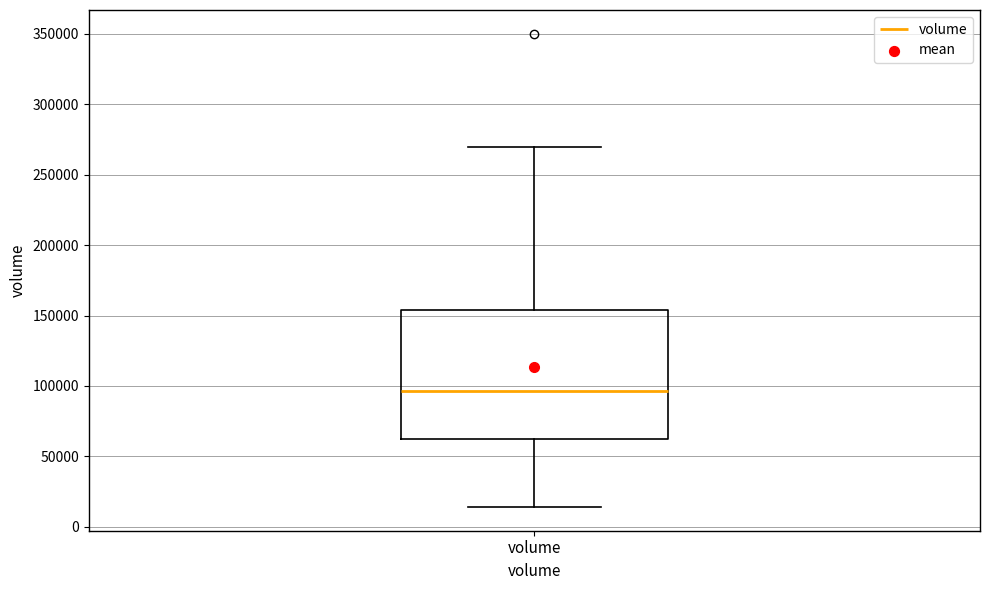

Transcribe this box plot: give where the median line is, the range the box spans, and where the two whiskers end, as read against the y-axis. The values are not printed on the chart, so give them approximately, as read against the axis.

median 95000, box 60000 to 155000, whiskers 15000 to 270000